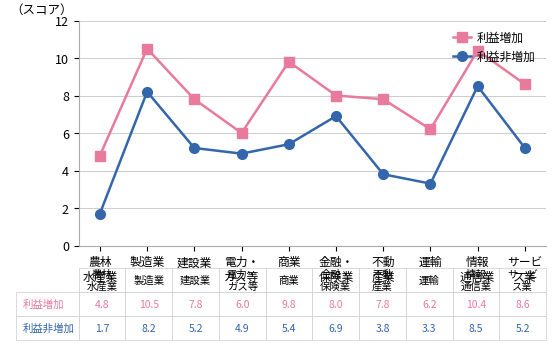

How many categories are shown in the chart?

10